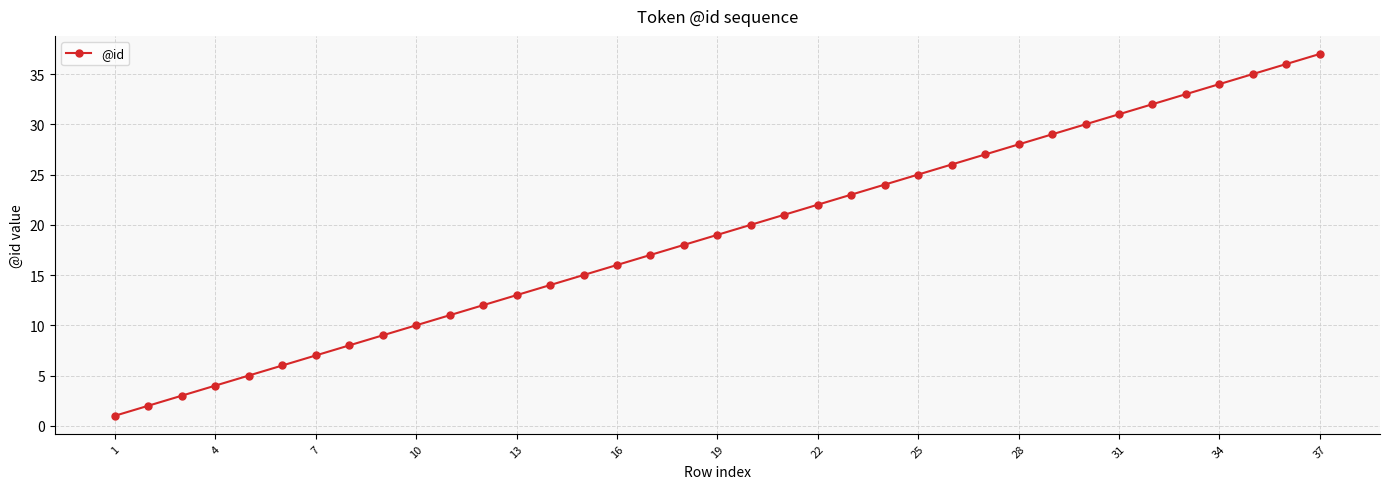

Reading left to right, extract all data points from this chart.

1	2	3	4	5	6	7	8	9	10	11	12	13	14	15	16	17	18	19	20	21	22	23	24	25	26	27	28	29	30	31	32	33	34	35	36	37